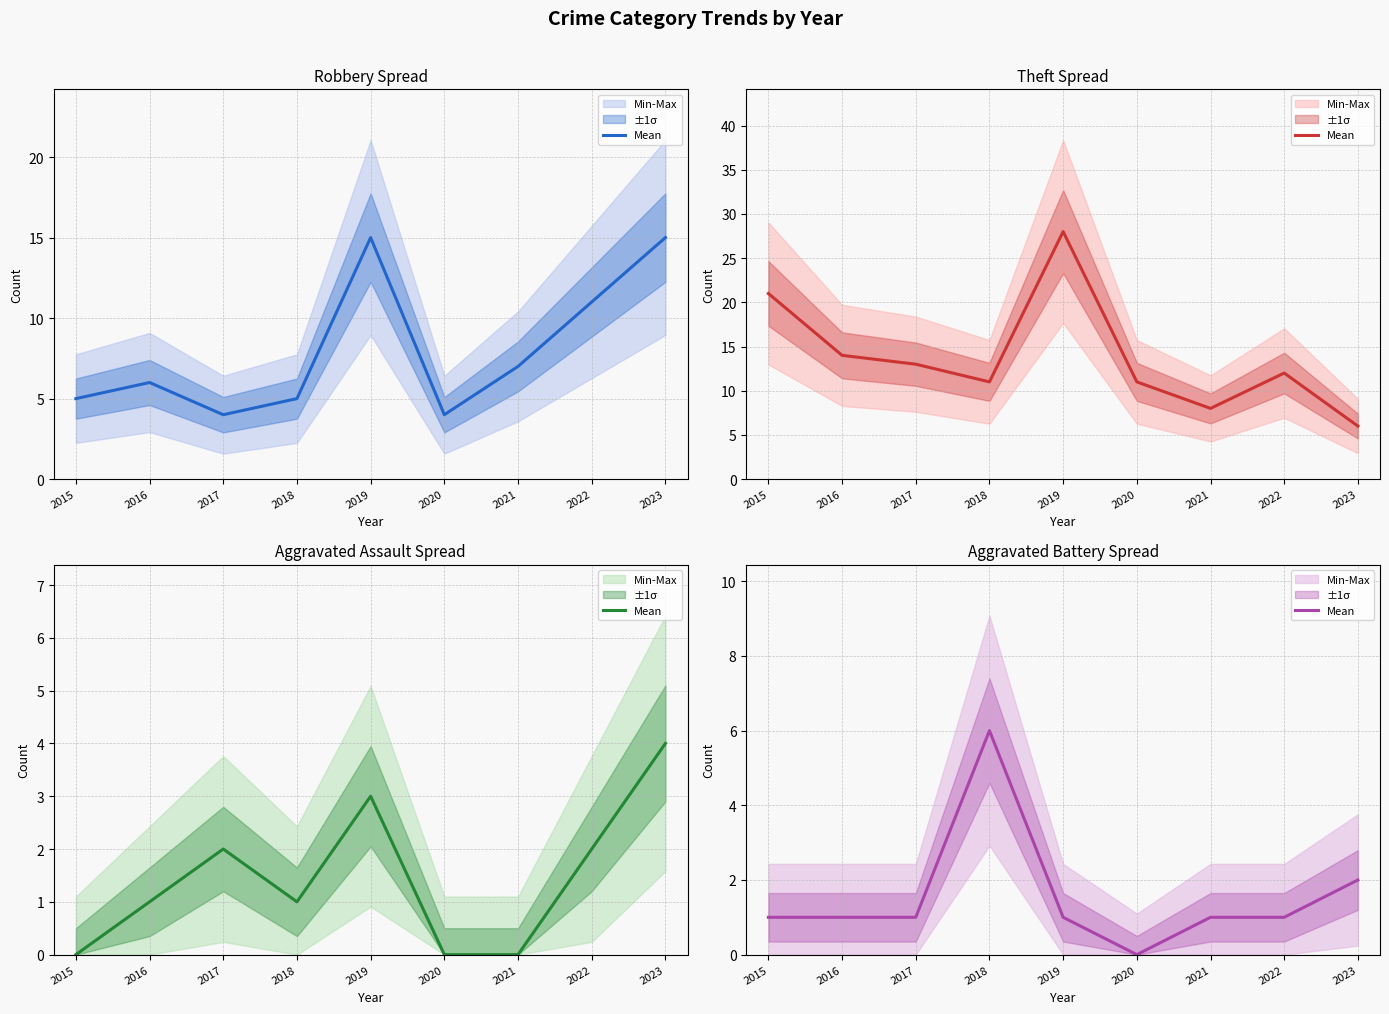

What is the approximate value at 2022?

1